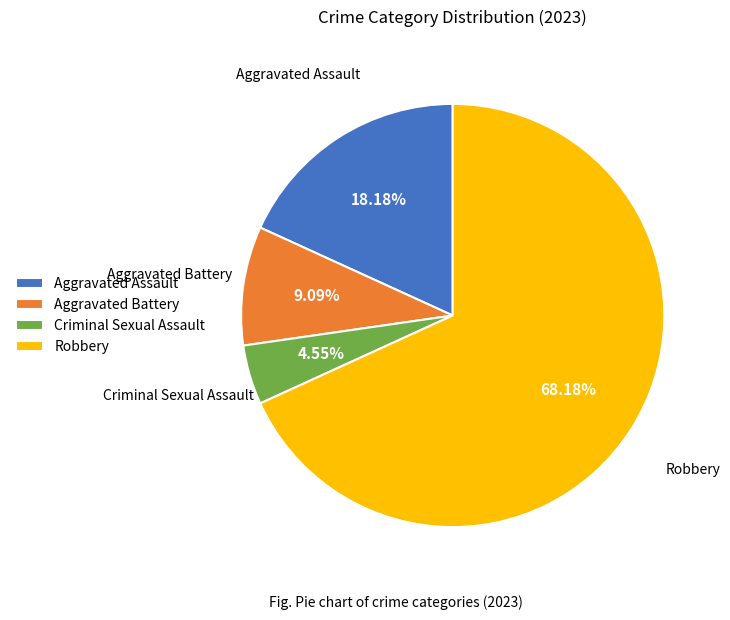

To the nearest percent, what percentage of the pie is Robbery?

68%